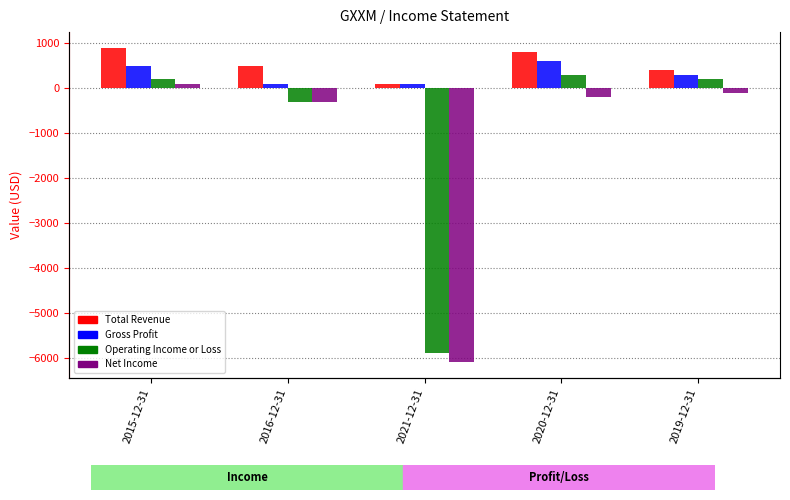

What position from the right is 2021-12-31?

3